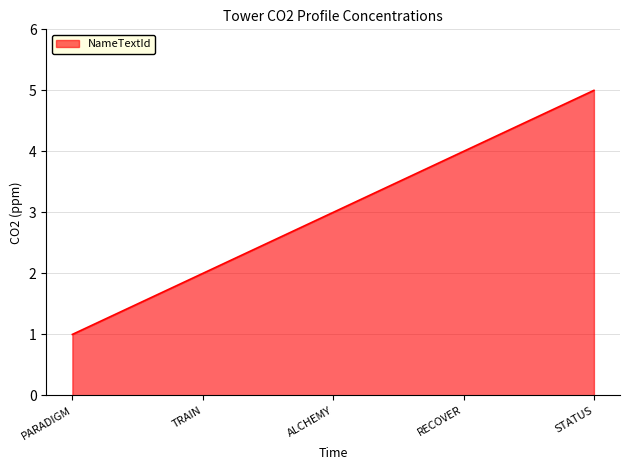

Where is the data nearest to the value 3?

ALCHEMY